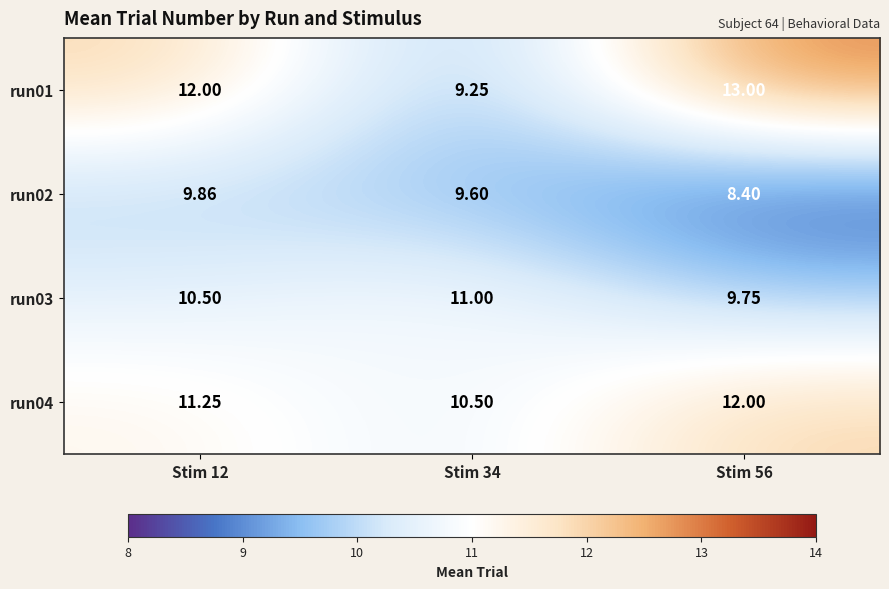

How many data points in run01 are less than 12?

1